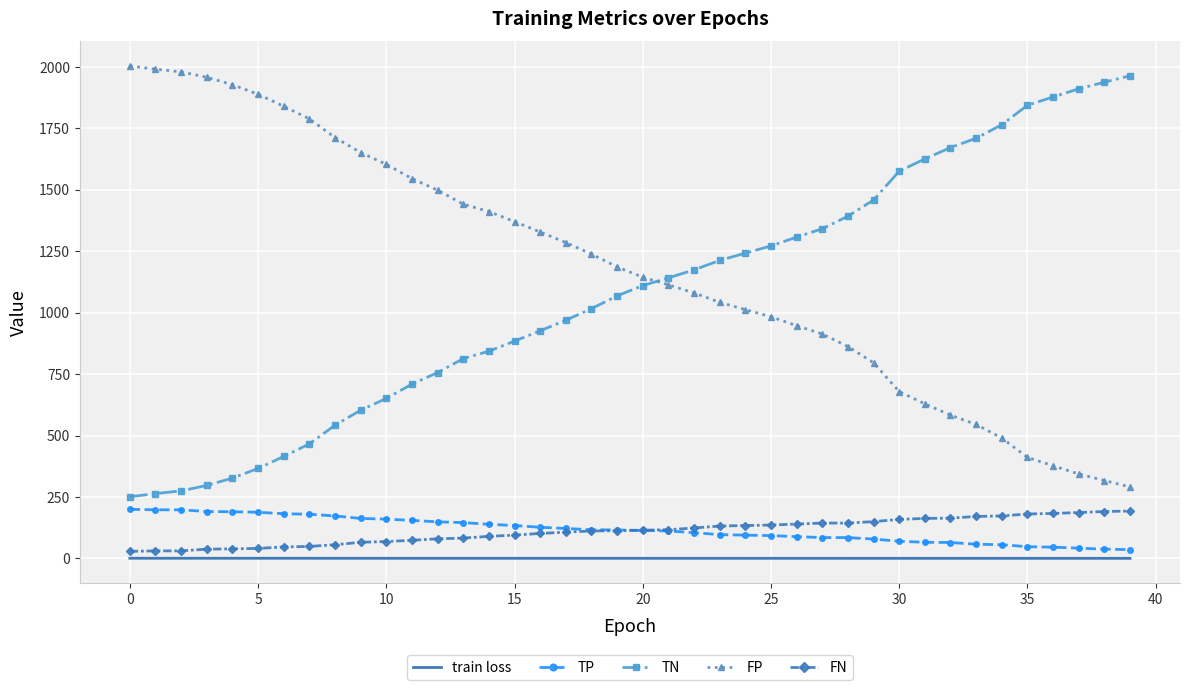

What is the minimum value for FP?

291.0